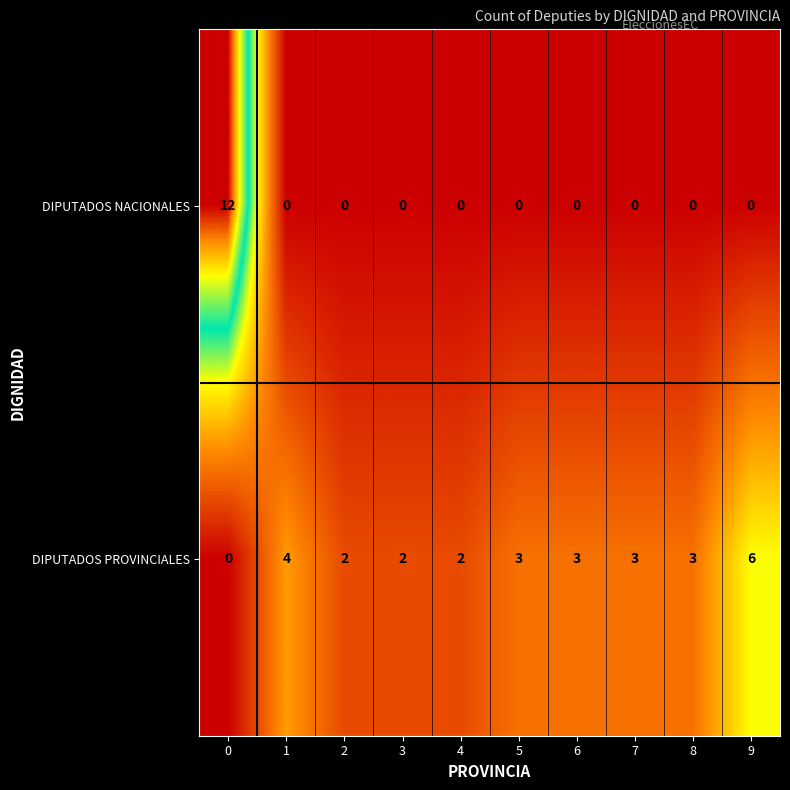

Reading right to left, what are all the values shown in this chart?

DIPUTADOS NACIONALES: 9=0	8=0	7=0	6=0	5=0	4=0	3=0	2=0	1=0	0=12
DIPUTADOS PROVINCIALES: 9=6	8=3	7=3	6=3	5=3	4=2	3=2	2=2	1=4	0=0